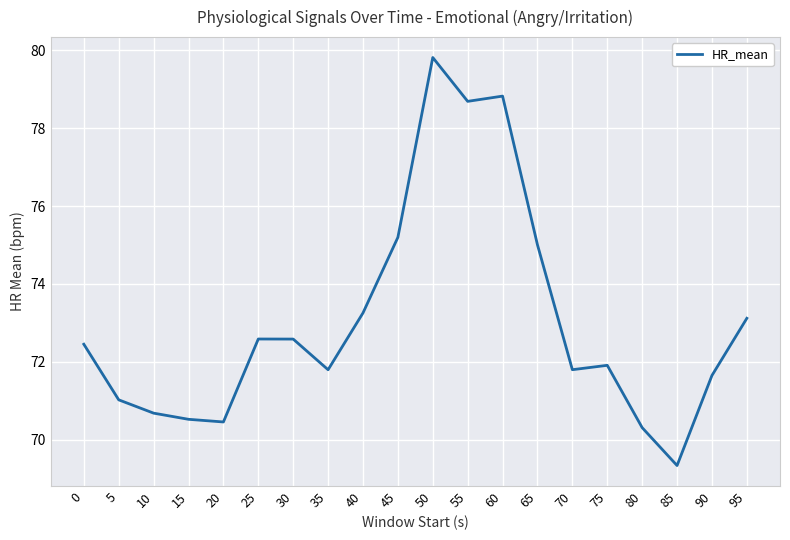

Is it true that the value at 45 is 75.2?

True